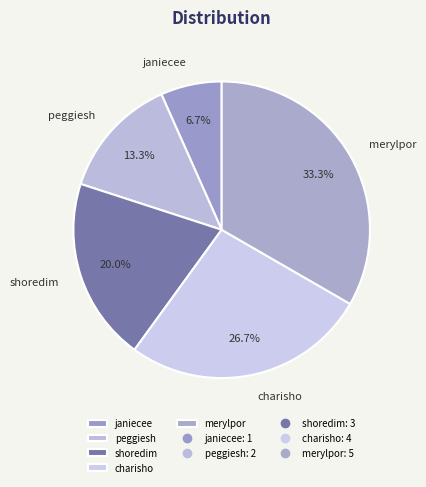

Does any single category account for the majority?

No